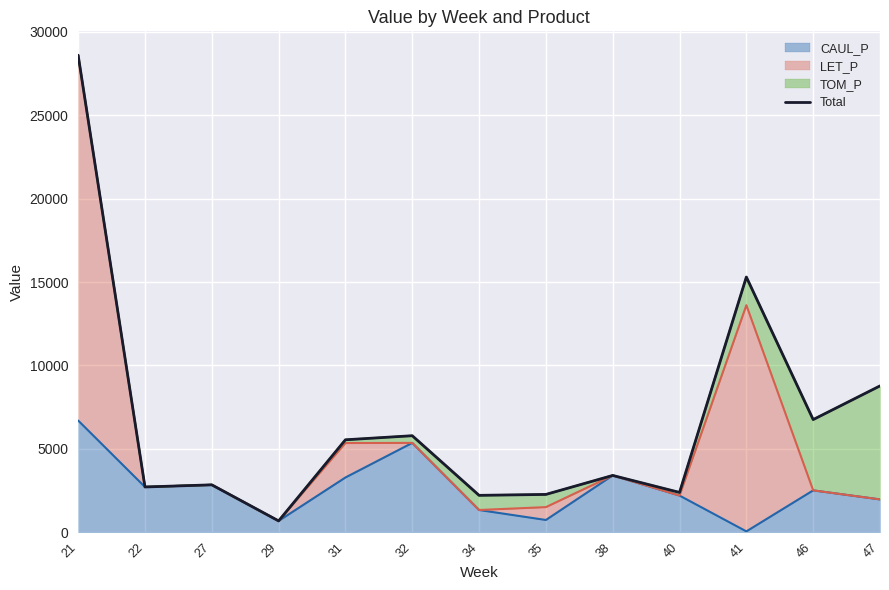

The value at 29 is 684.5. True or false?

True